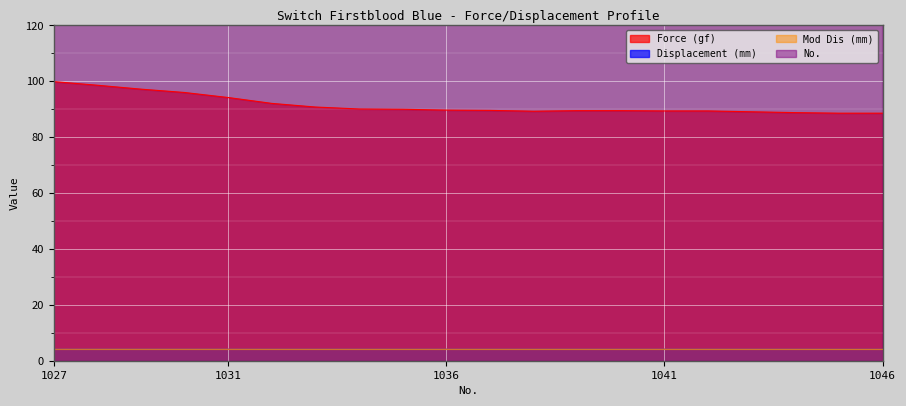

What is the value of the No. point at the 13th from the left?

1039.0